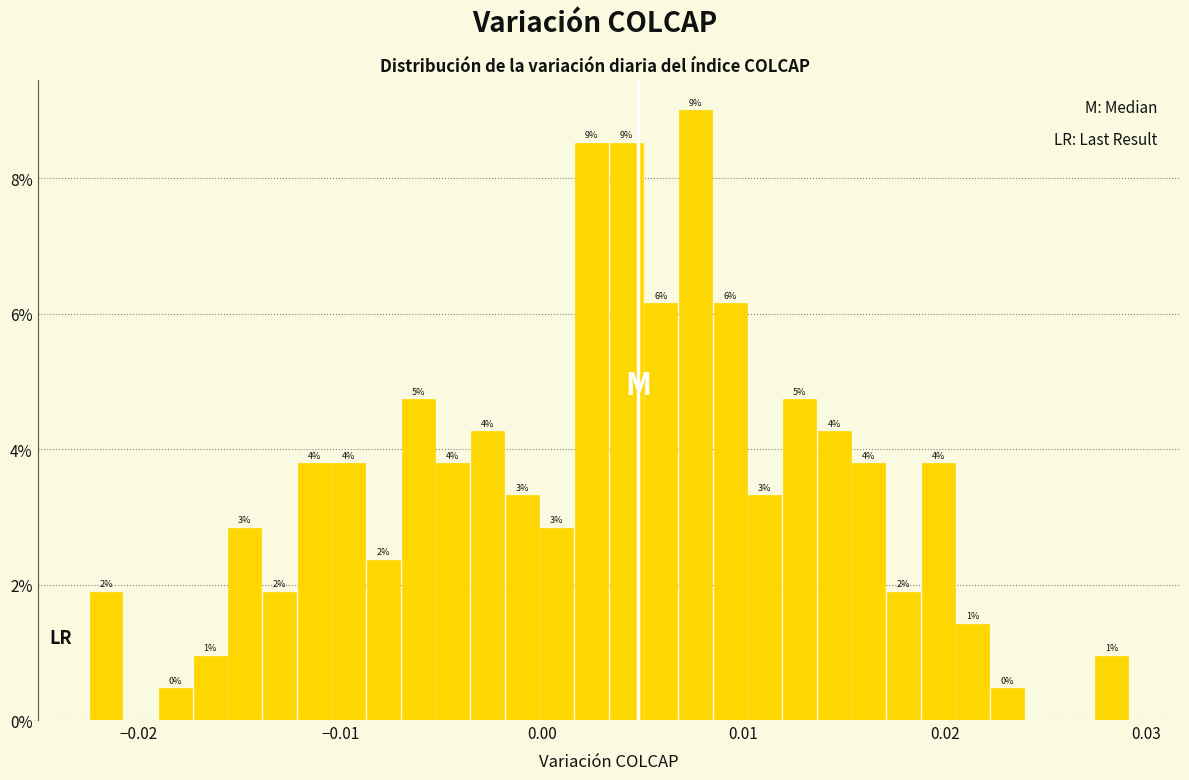

Around what value on the x-axis is the tallest bar? Give the approximate position of its centre, as read against the axis.

0.008